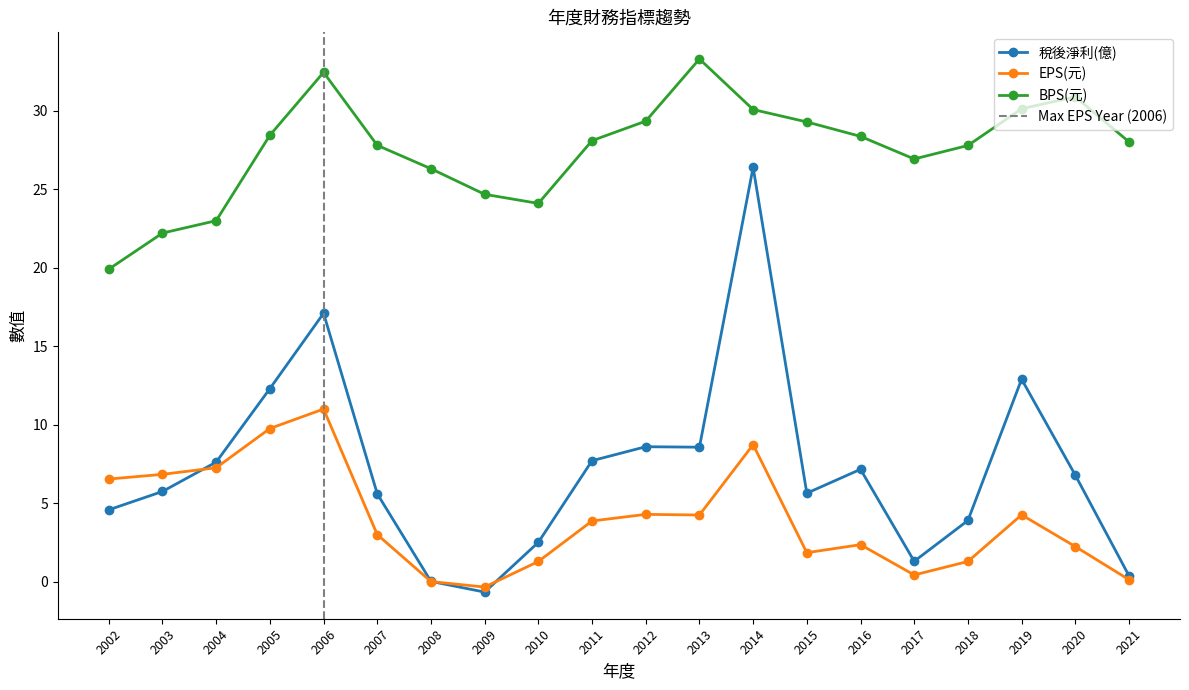

The BPS(元) series shows 28.1 at 2011. True or false?

True